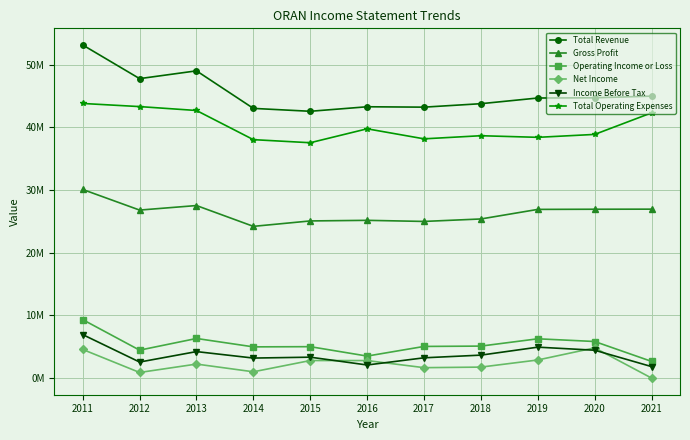

Which label corresponds to the largest value in the chart?

2011